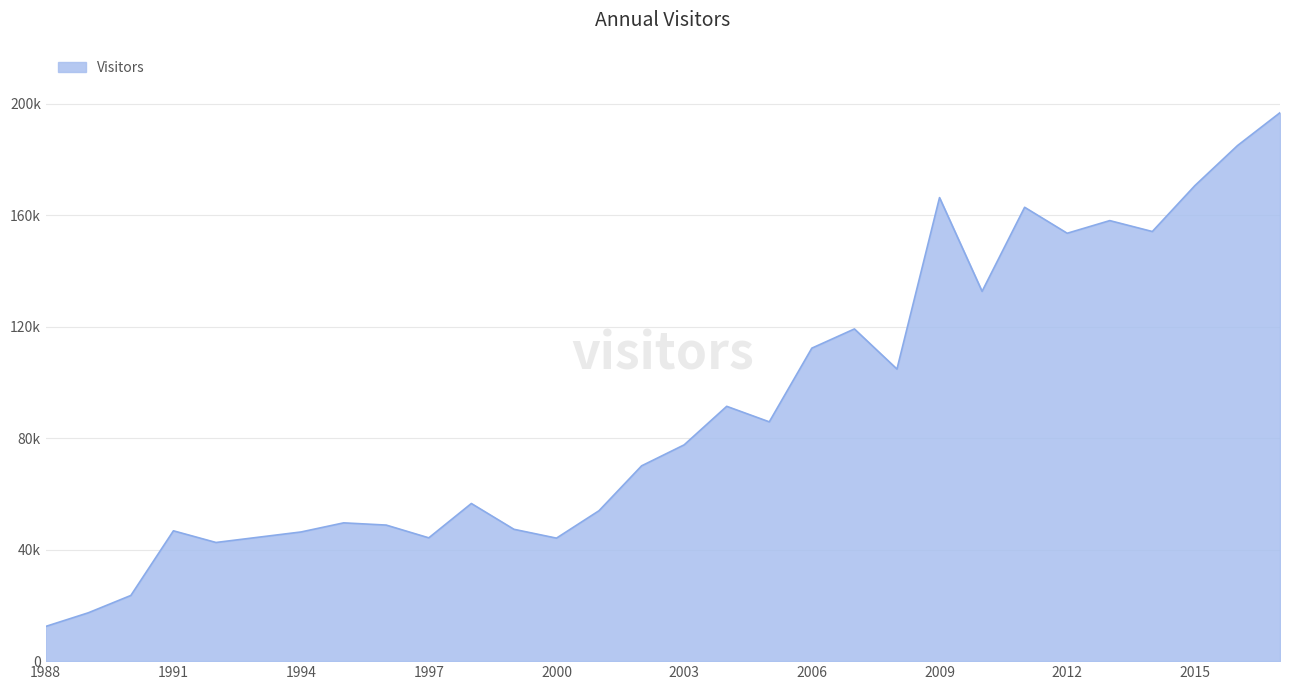

Which label corresponds to the smallest value in the chart?

1988